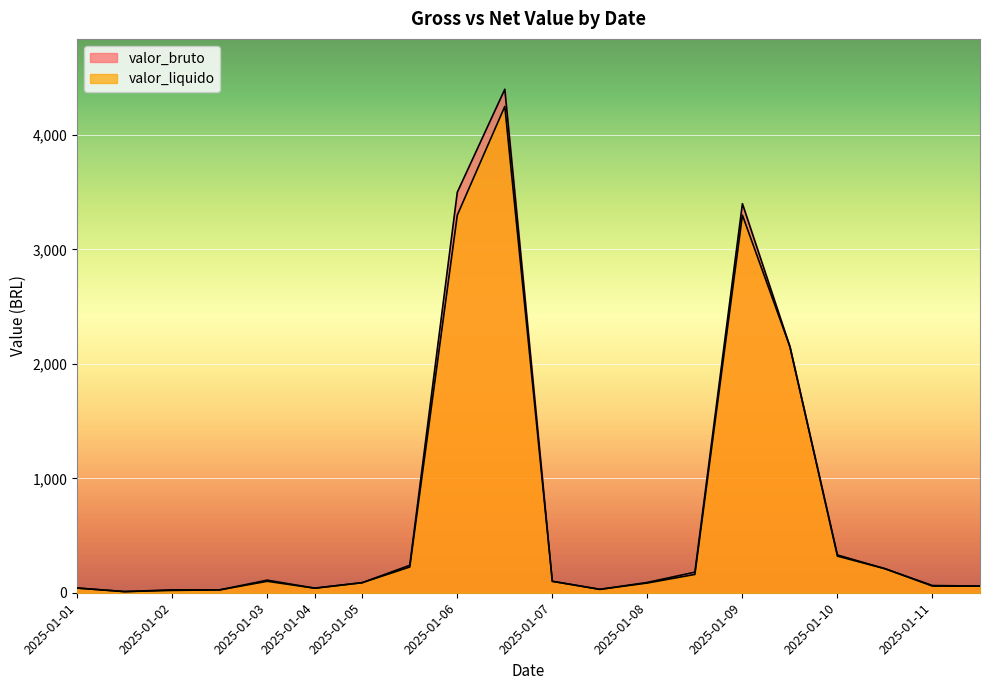

The value of valor_liquido at 2025-01-04 is 39.9. True or false?

True